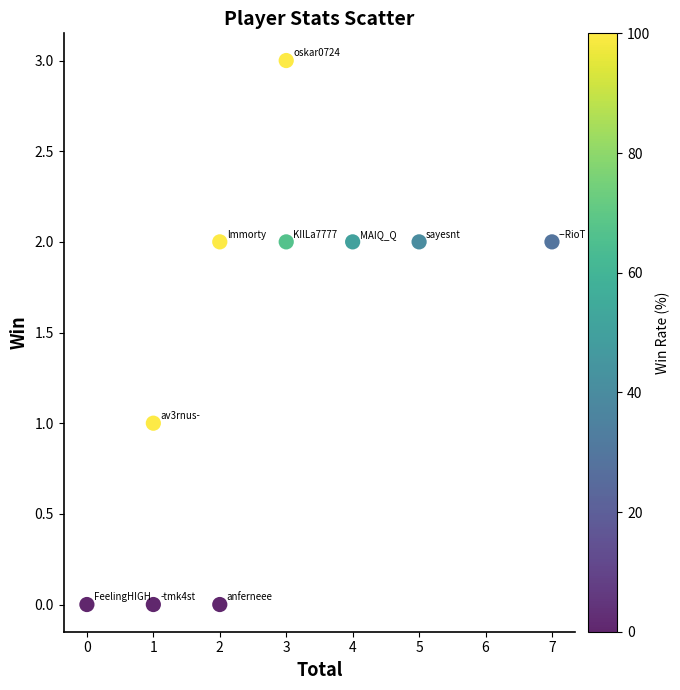

What is the range of X values (max minus min)?

7